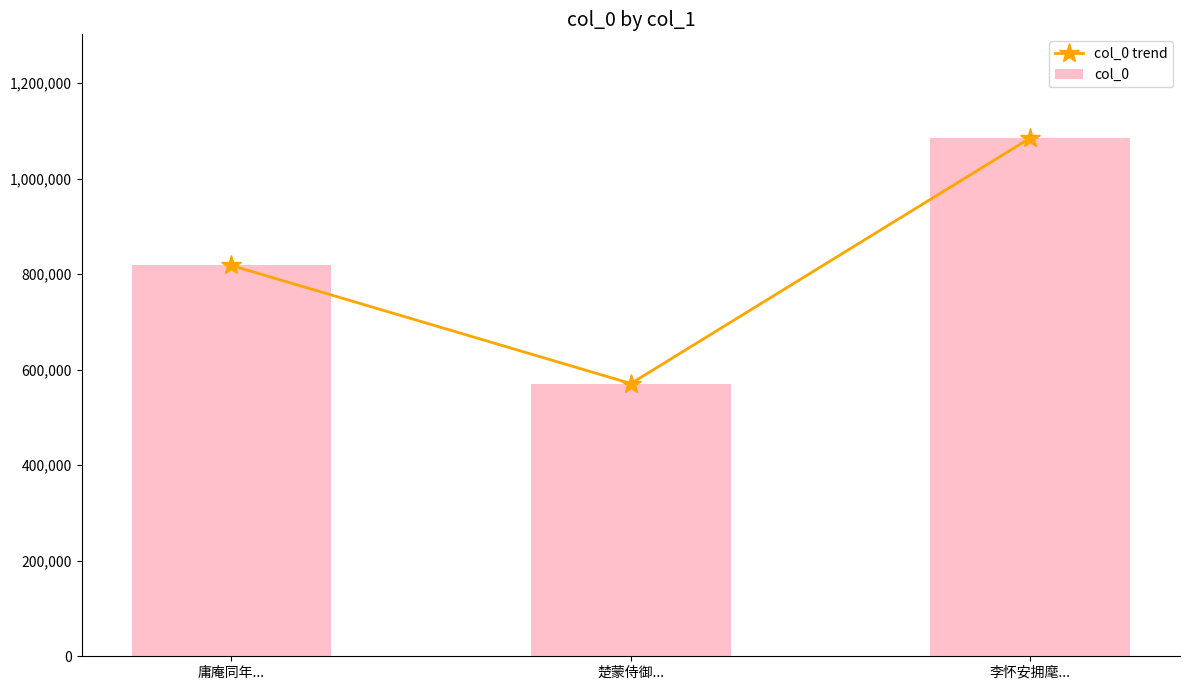

What is the difference between the maximum and minimum values in the col_0 trend series?

514282